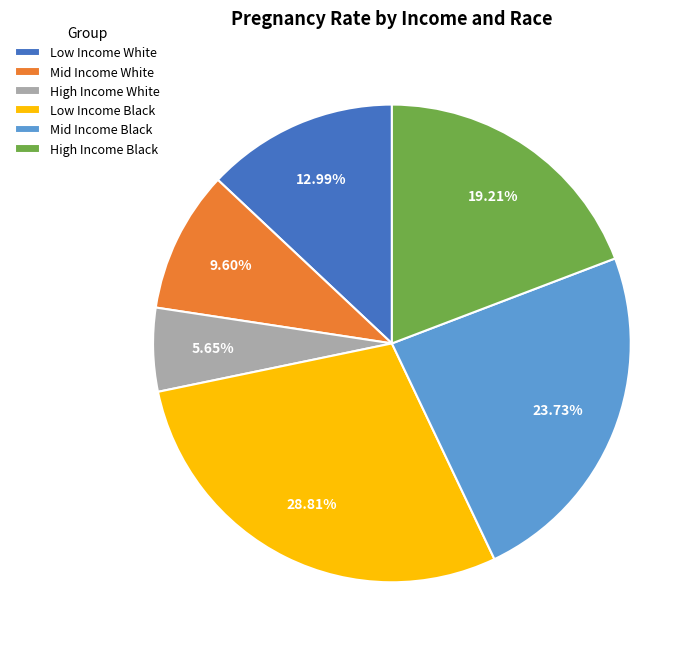

Rank the categories by value from lowest to highest.

High Income White, Mid Income White, Low Income White, High Income Black, Mid Income Black, Low Income Black